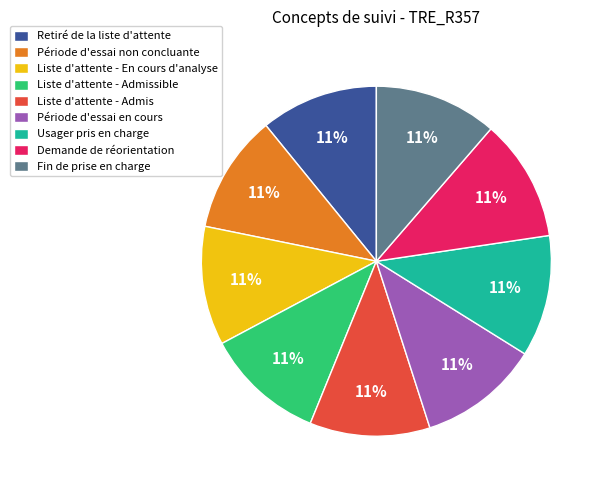

Combined, do Liste d'attente - Admissible and Retiré de la liste d'attente account for over 50%?

No